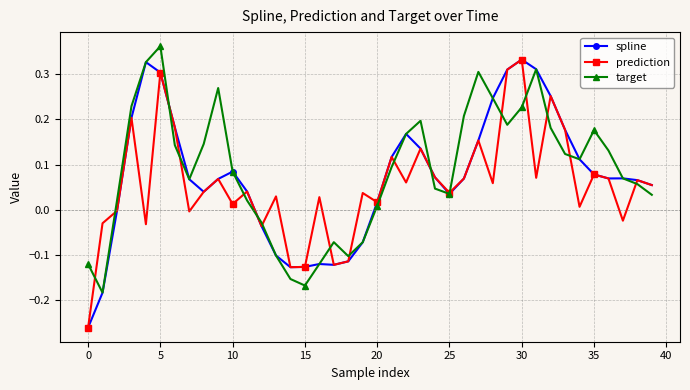

True or false: target has more than 2 interior local peaks.

True